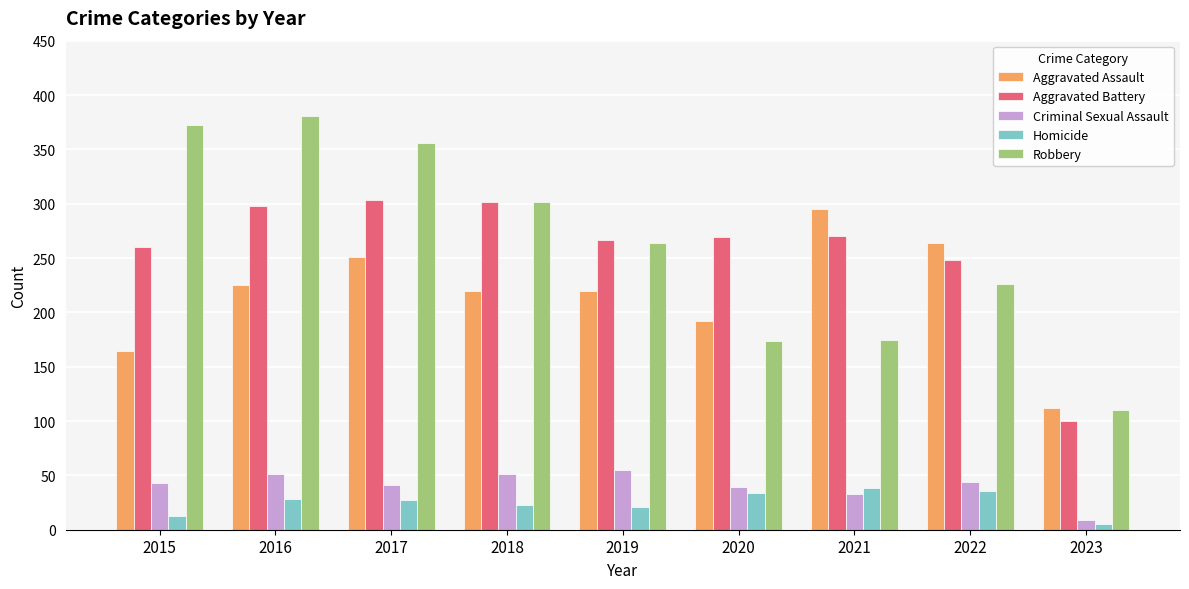

Which category has the lowest value in the Homicide series?

2023